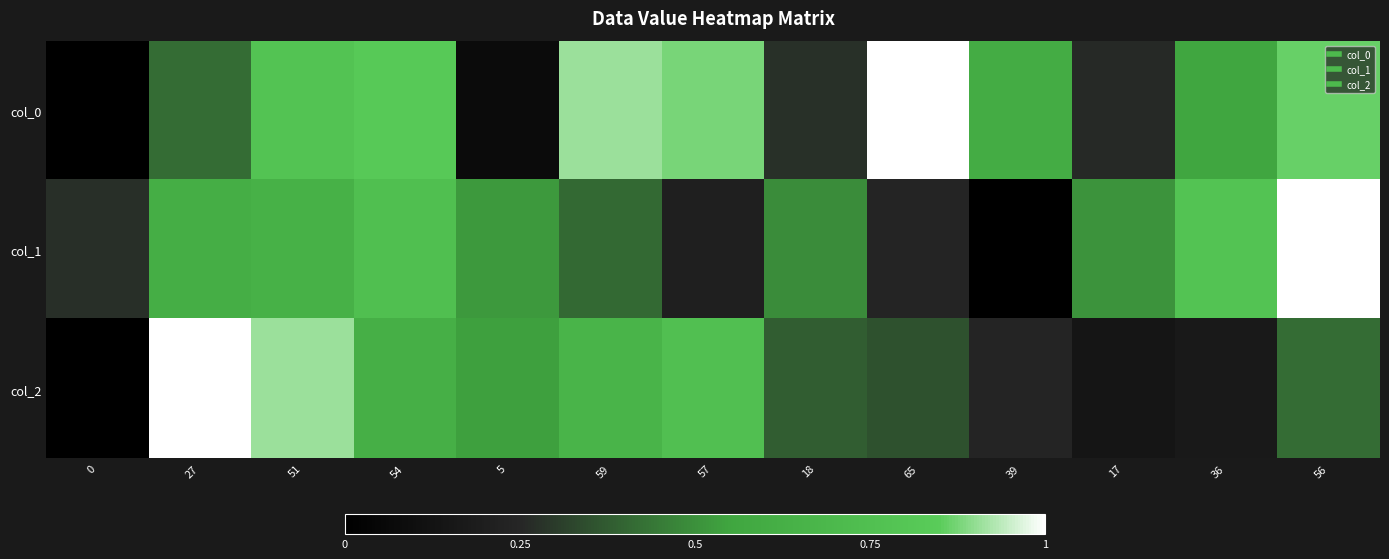

Rank the series by their maximum value, from lowest to highest.

col_0, col_1, col_2